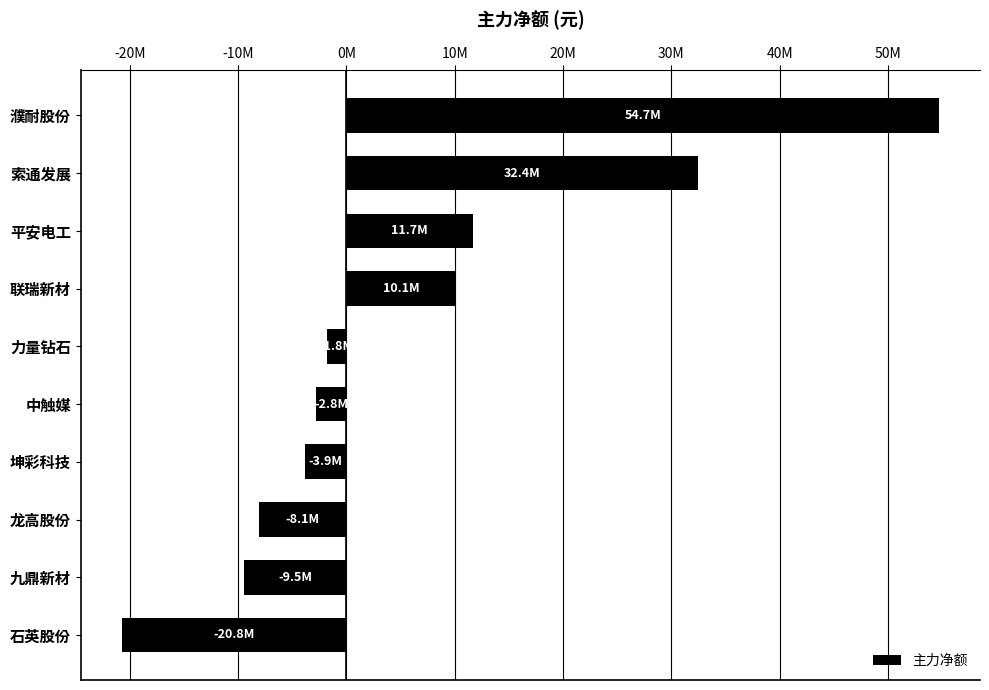

List the labels in order of value, largest first.

濮耐股份, 索通发展, 平安电工, 联瑞新材, 力量钻石, 中触媒, 坤彩科技, 龙高股份, 九鼎新材, 石英股份